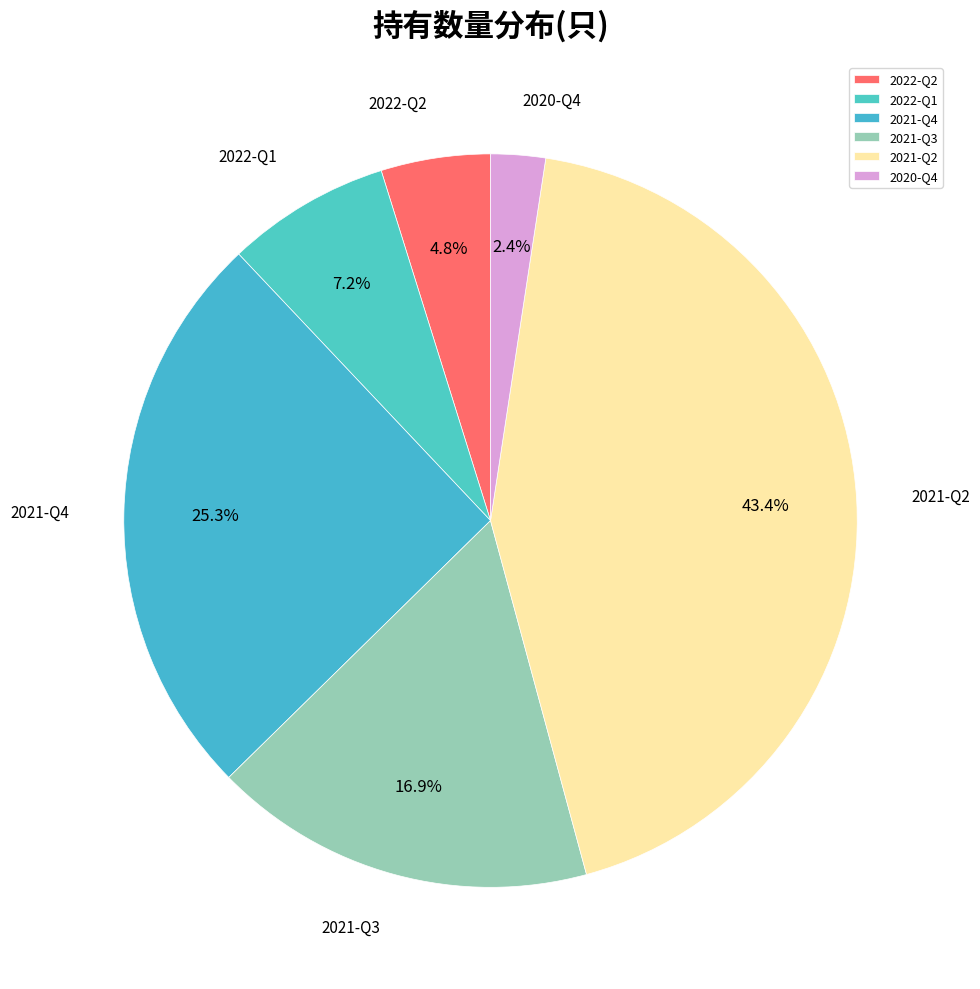

To the nearest percent, what is the average slice percentage?

17%